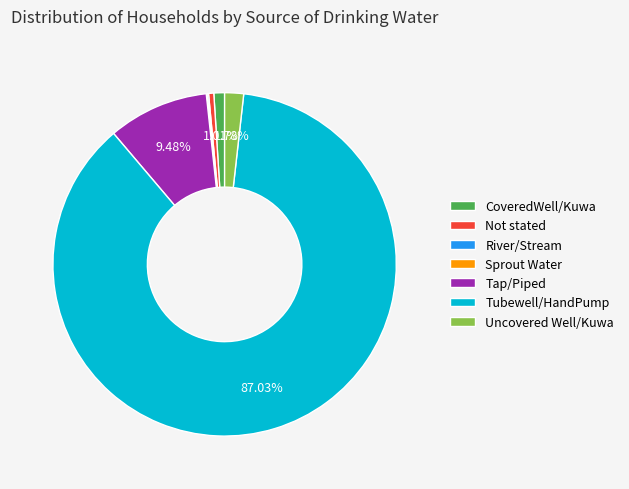

Does any single category account for the majority?

Yes